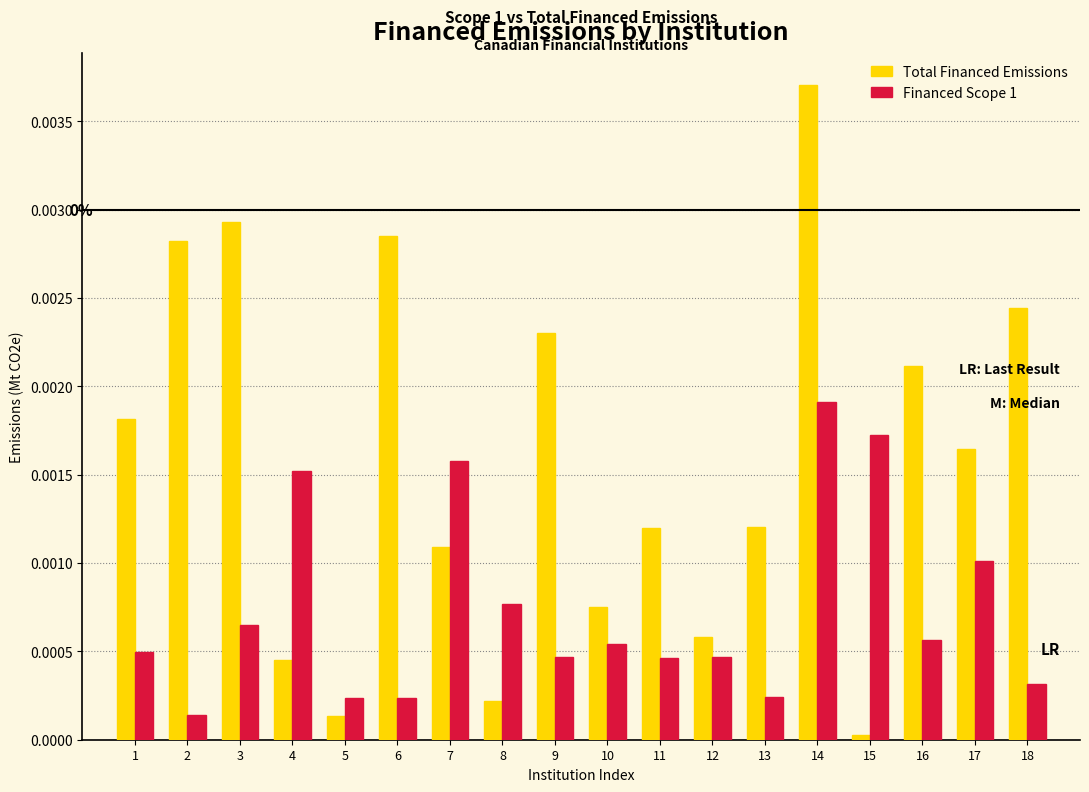

The Financed Scope 1 series shows 0.0 at 9. True or false?

True